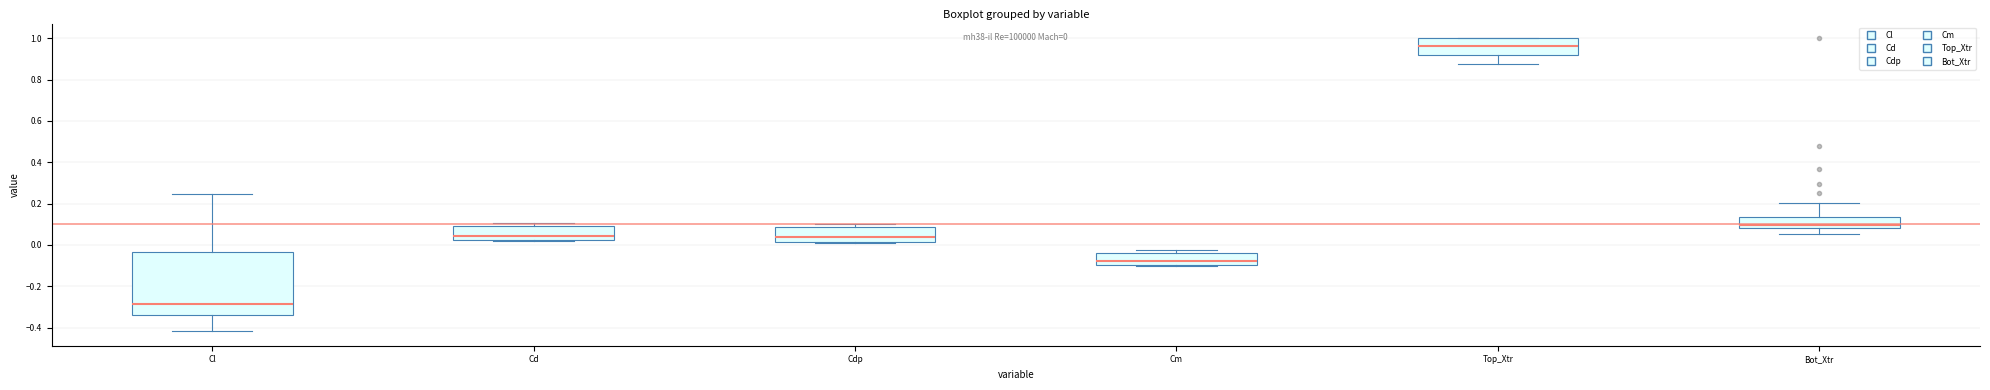

Which box is the tallest, from its lower edge to its upper edge?

Cl